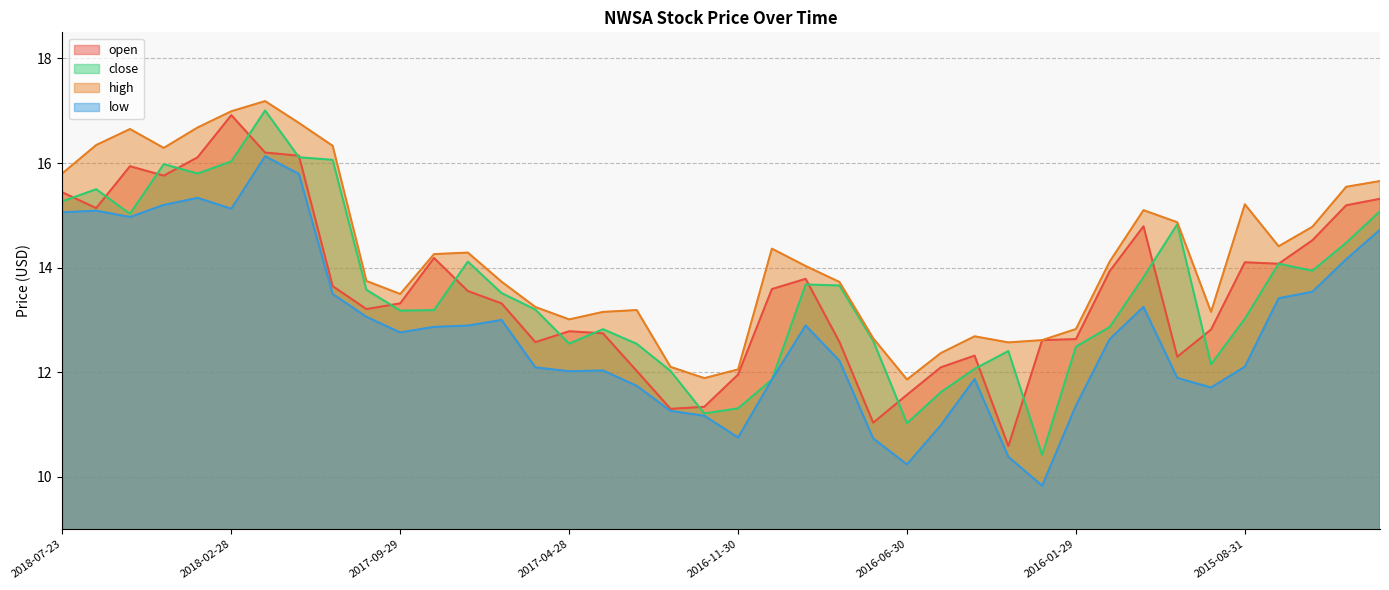

What is the label of the 26th point from the left?

2016-06-30